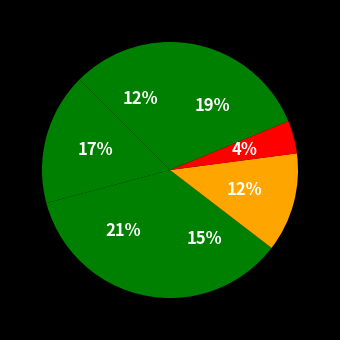

How many slices are in this pie chart?

7